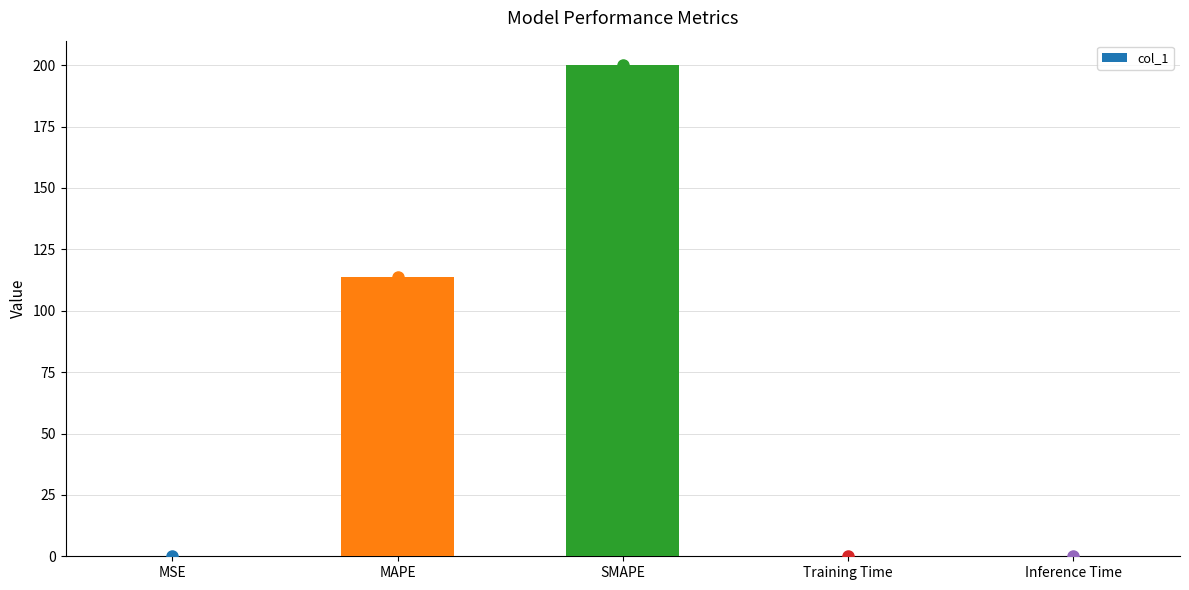

True or false: the data shows 83.4 at SMAPE.

False